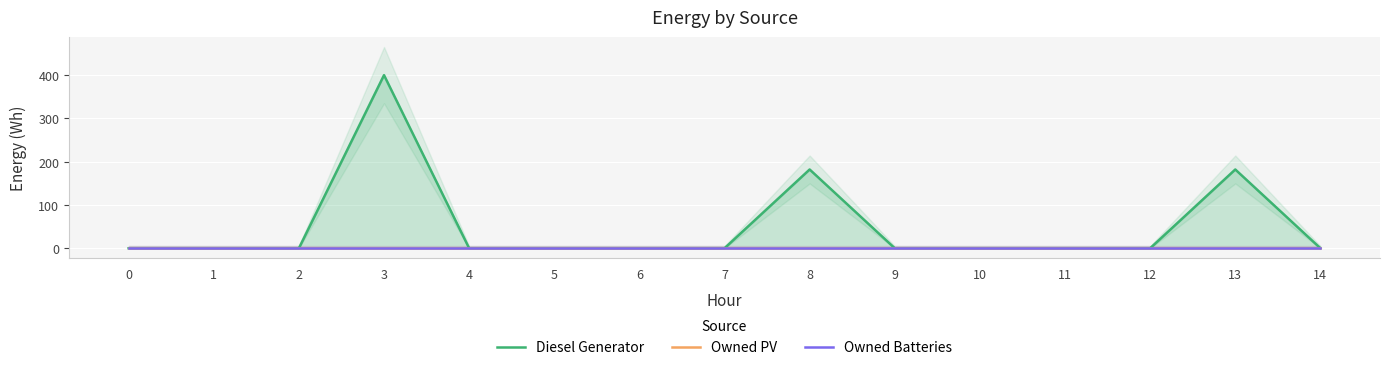

Reading left to right, transcribe all the data shown in this chart.

Diesel Generator: 0	0	0	400	0	0	0	0	182	0	0	0	0	182	0
Owned PV: 0	0	0	0	0	0	0	0	0	0	0	0	0	0	0
Owned Batteries: 0	0	0	0	0	0	0	0	0	0	0	0	0	0	0